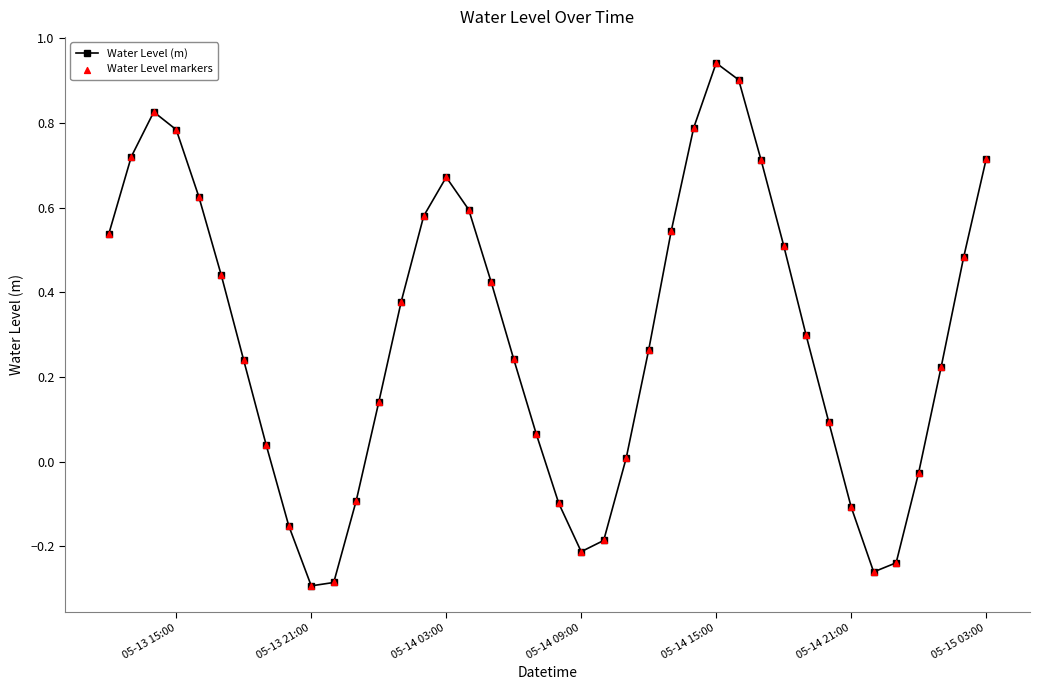

What is the sum of all values?

11.8